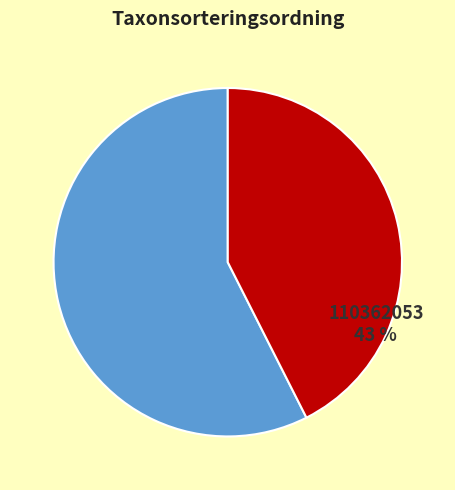

To the nearest percent, what is the average slice percentage?

50%